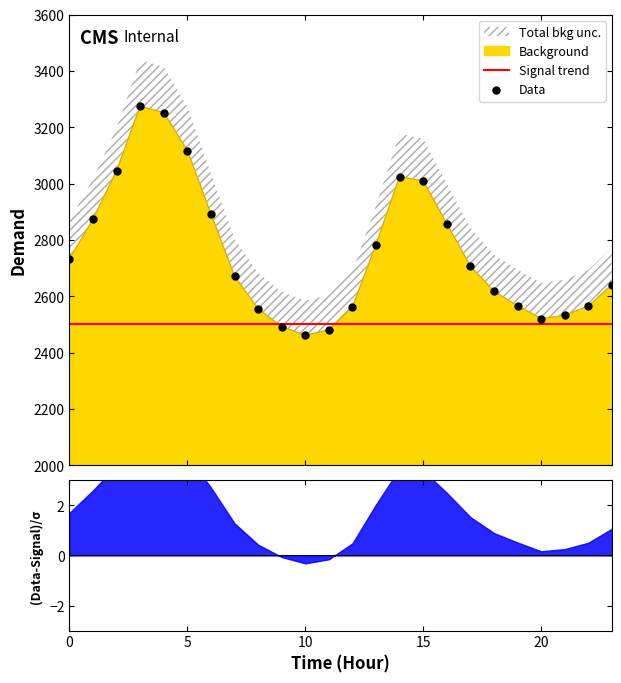

What is the change in value from 6 to 10?

-431